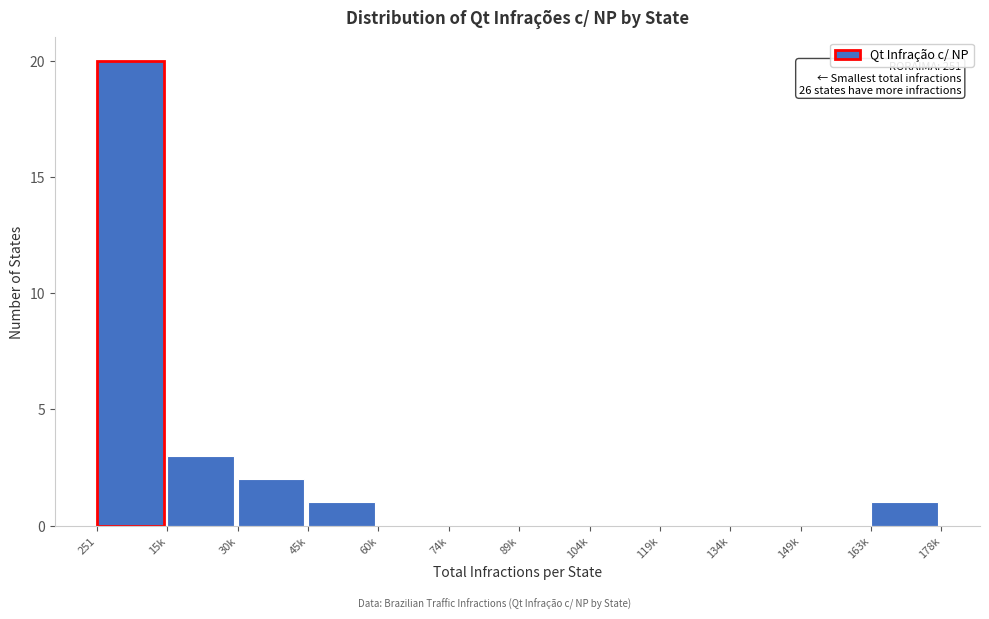

Reading left to right, extract all data points from this chart.

251=20	15k=3	30k=2	45k=1	60k=0	74k=0	89k=0	104k=0	119k=0	134k=0	149k=0	163k=1